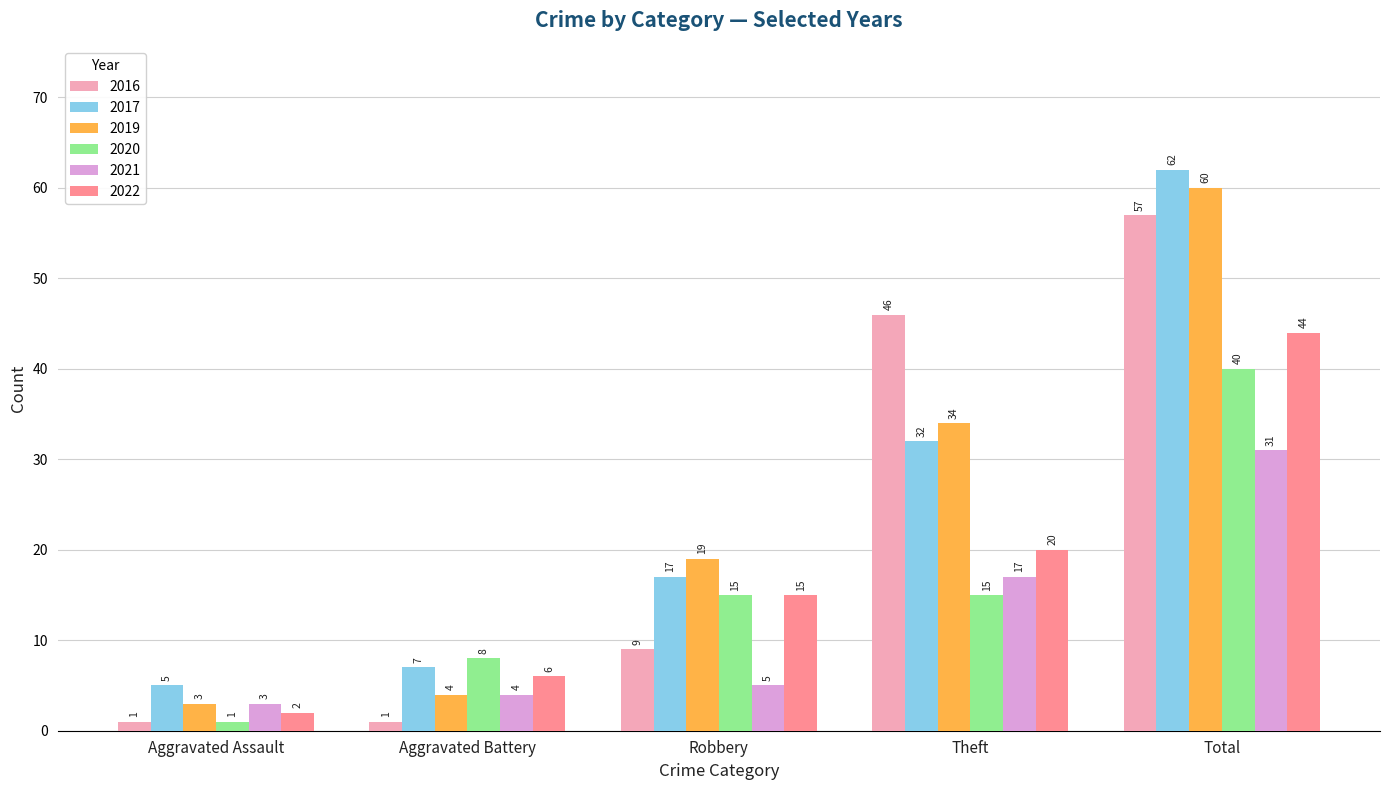

What is the spread (max minus min) of values at Total?

31